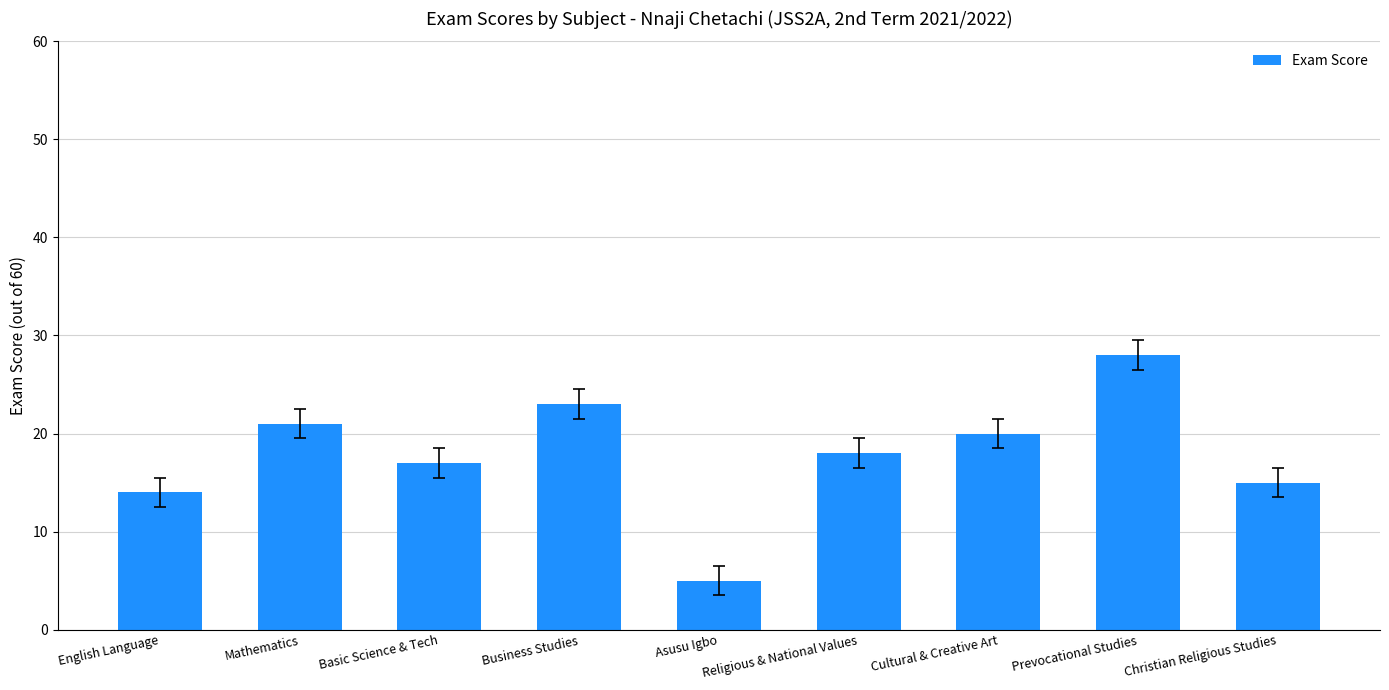

How many categories are shown in the chart?

9